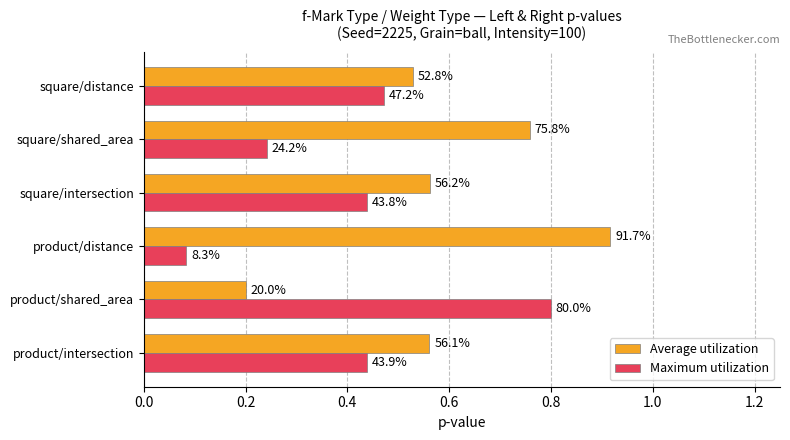

List the series in order of their peak value, highest first.

Average utilization, Maximum utilization